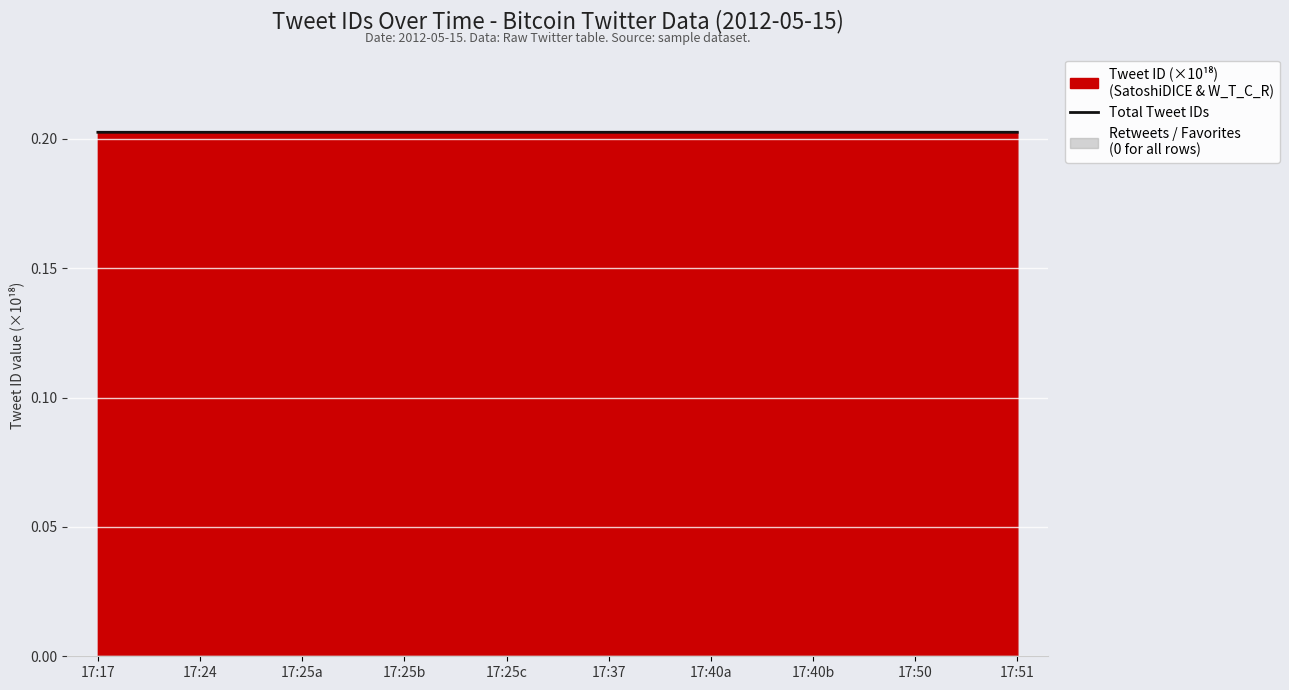

The chart shows a value of 0.1 at 17:37. True or false?

False